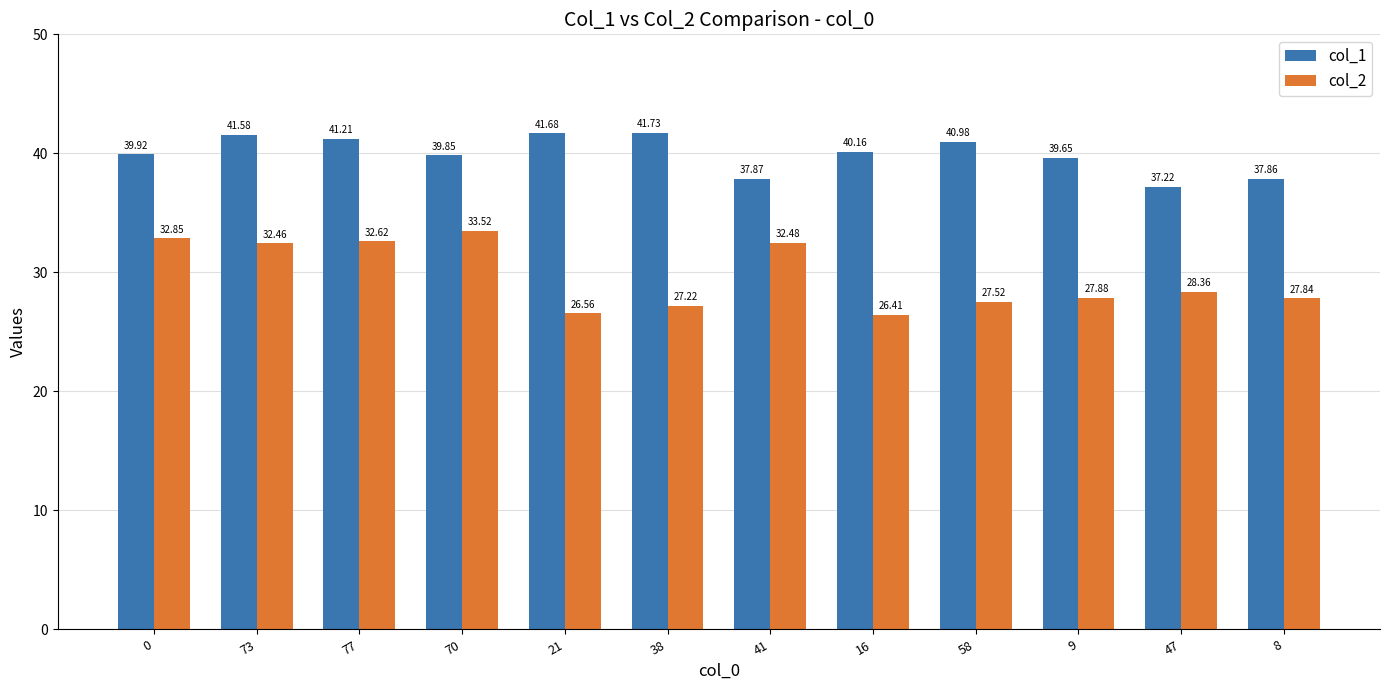

Rank the series by their maximum value, from highest to lowest.

col_1, col_2